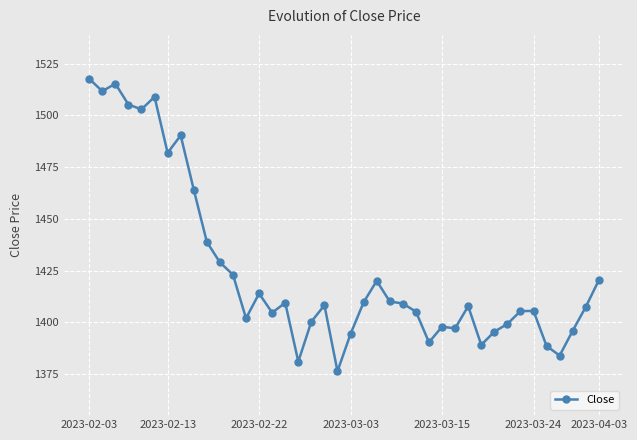

True or false: the data has more than 0 interior local peaks.

True